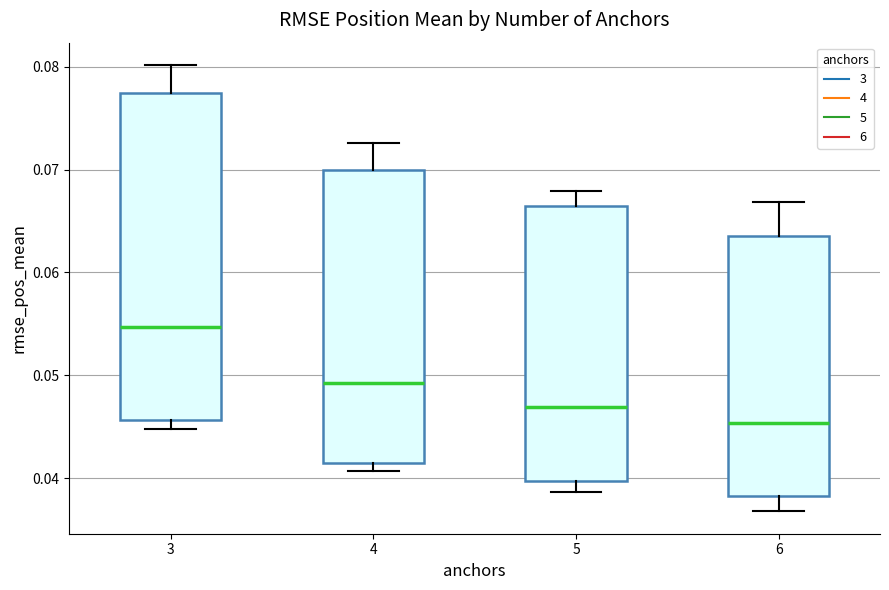

Reading left to right, transcribe this box plot: for each box, give where its median line is, the range the box spans, and where its two whiskers end, as read against the y-axis. The values are not printed on the chart, so give them approximately, as read against the axis.

3: median 0.055, box 0.046 to 0.077, whiskers 0.045 to 0.080
4: median 0.049, box 0.042 to 0.070, whiskers 0.041 to 0.073
5: median 0.047, box 0.040 to 0.066, whiskers 0.039 to 0.068
6: median 0.045, box 0.038 to 0.064, whiskers 0.037 to 0.067